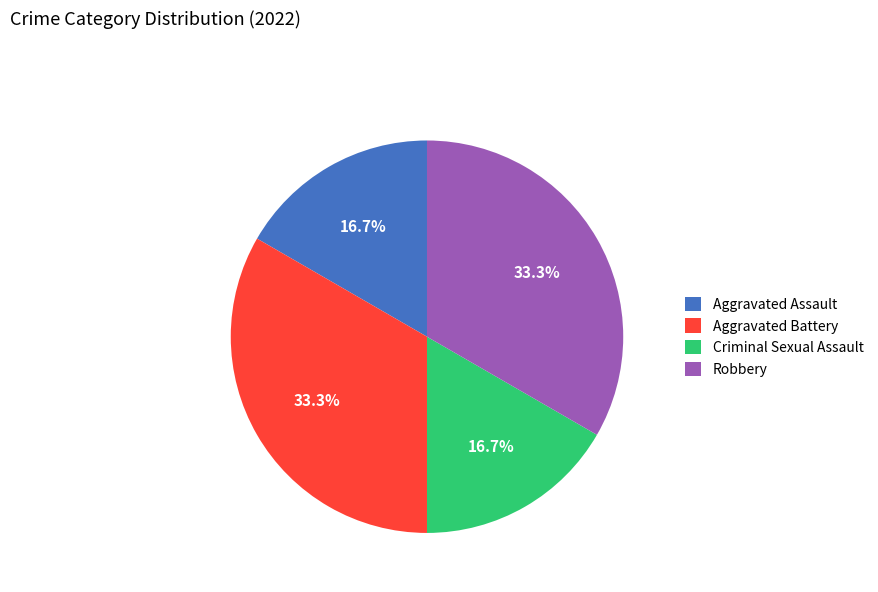

What is the ratio of the value at Aggravated Battery to the value at Robbery?

1.0